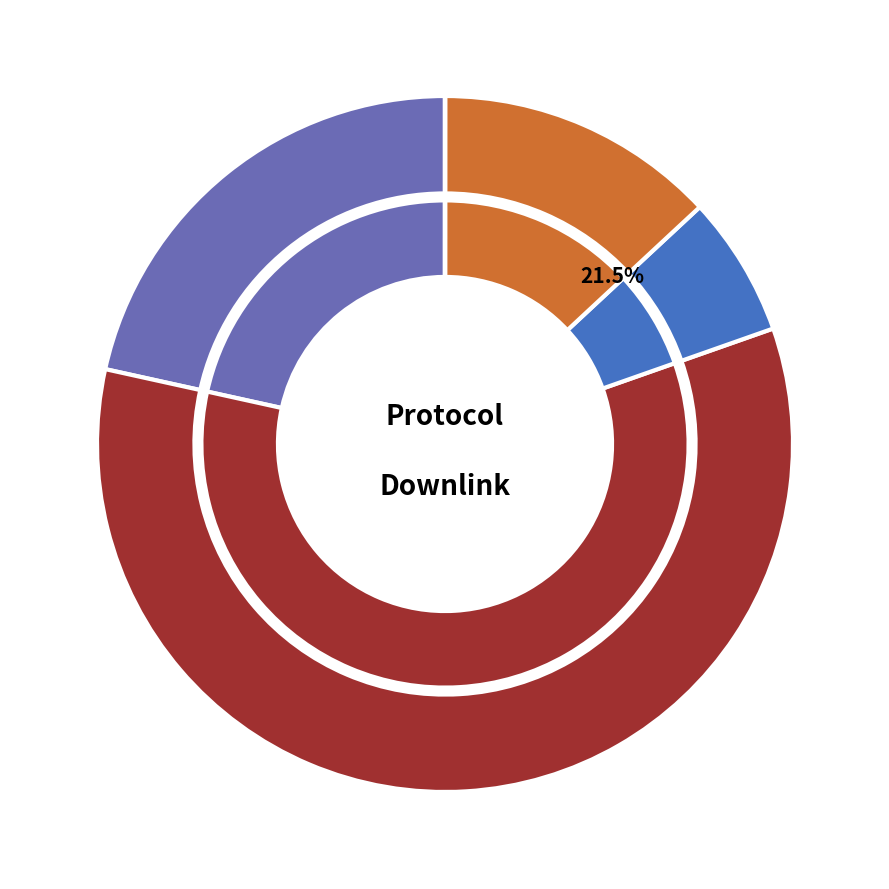

Which category accounts for the majority?

ssh